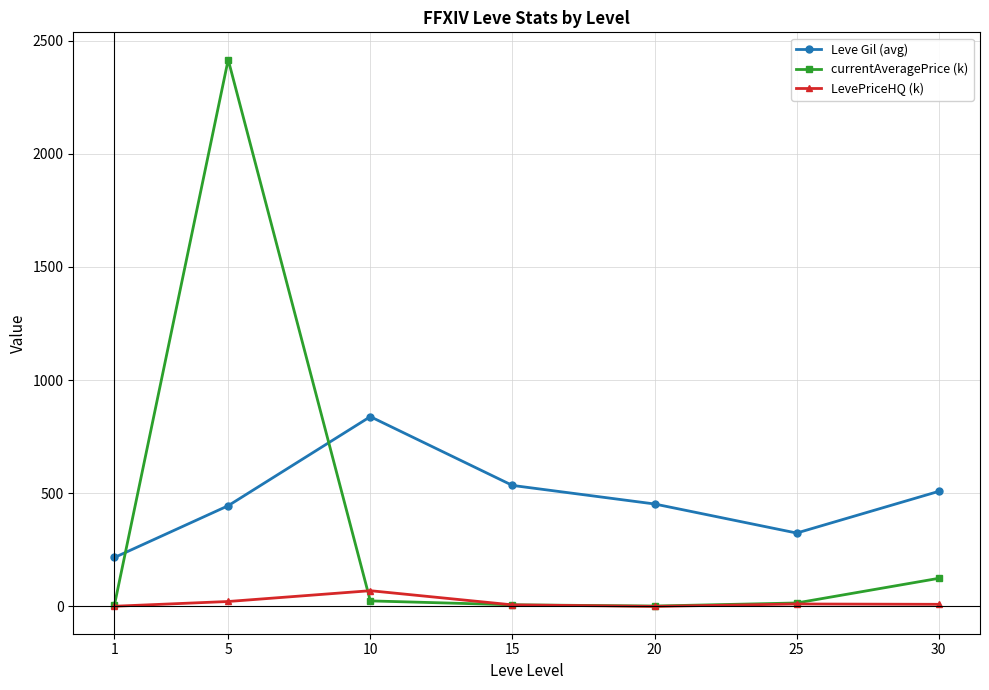

True or false: currentAveragePrice (k) and Leve Gil (avg) cross at least once.

True